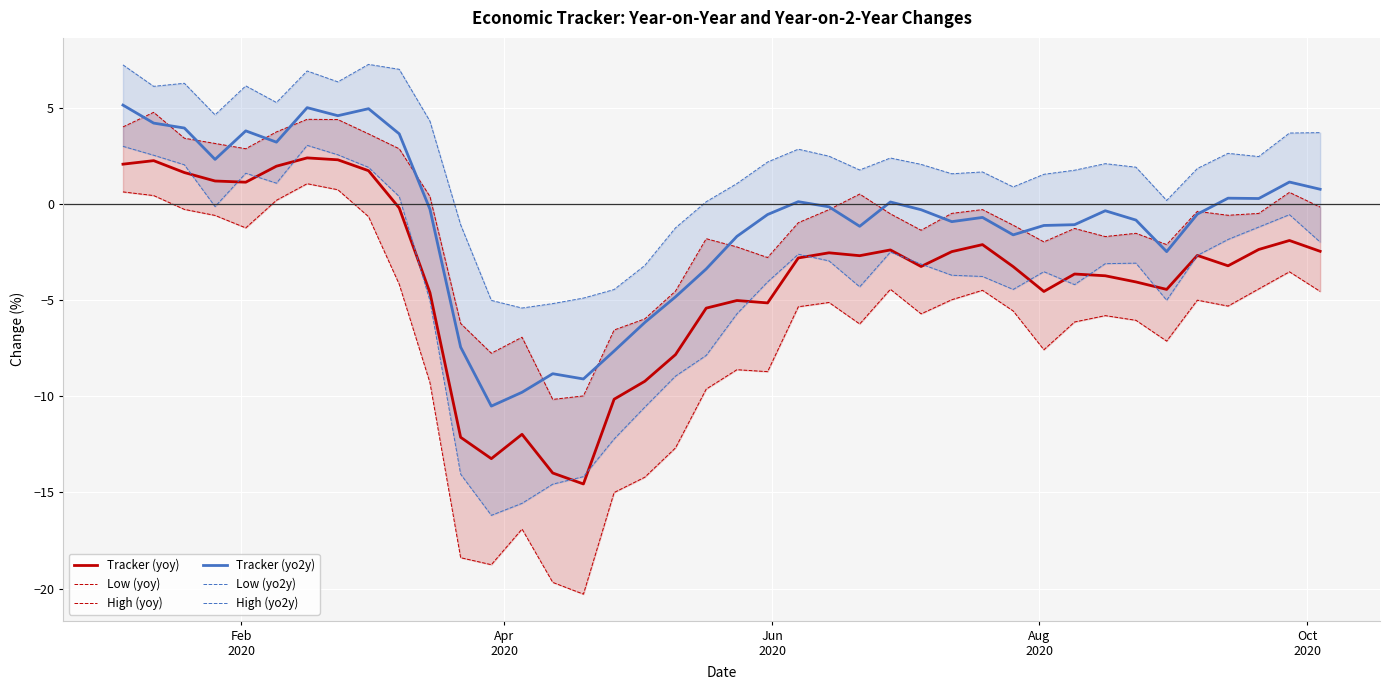

What is the highest value of the Tracker (yoy) series?

2.4